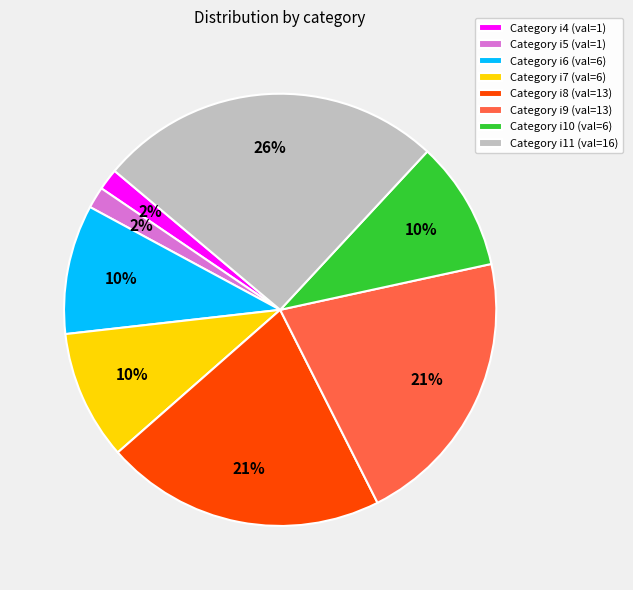

Is the sum of Category i9 (val=13) and Category i8 (val=13) greater than half?

No